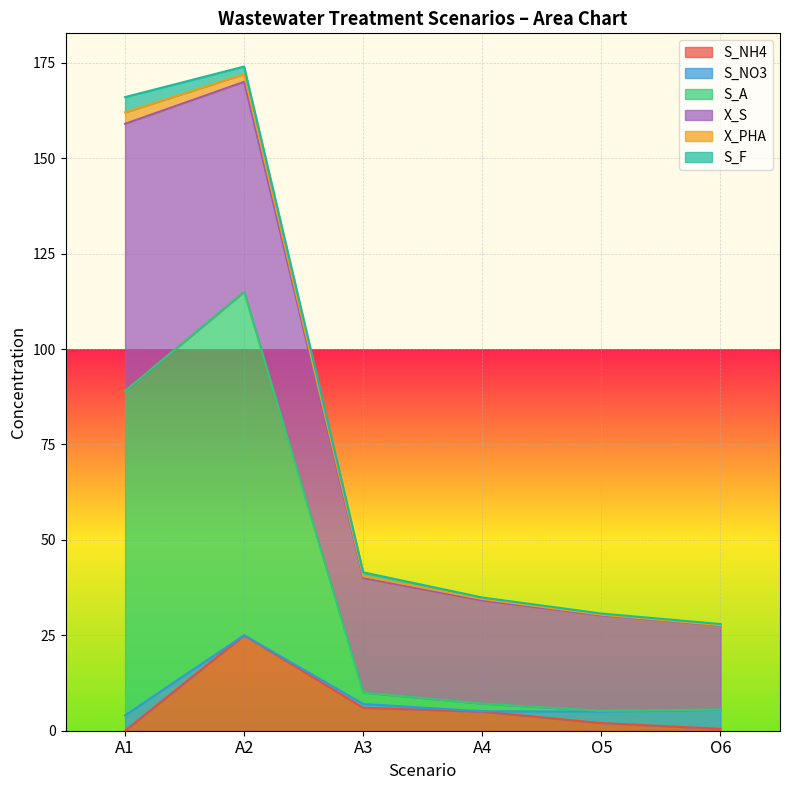

Which series has the widest spread of values?

S_A